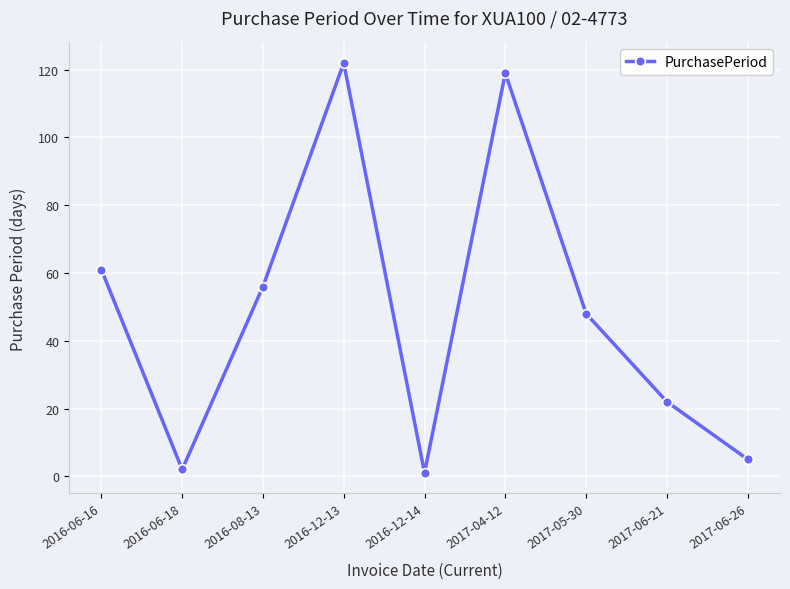

What is the average value?

48